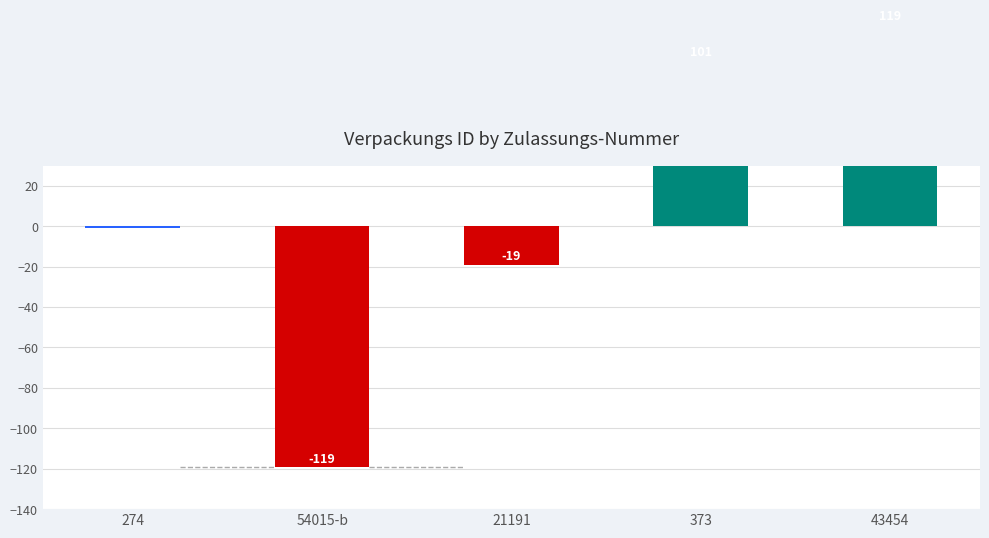

True or false: the data shows 119 at 43454.

True